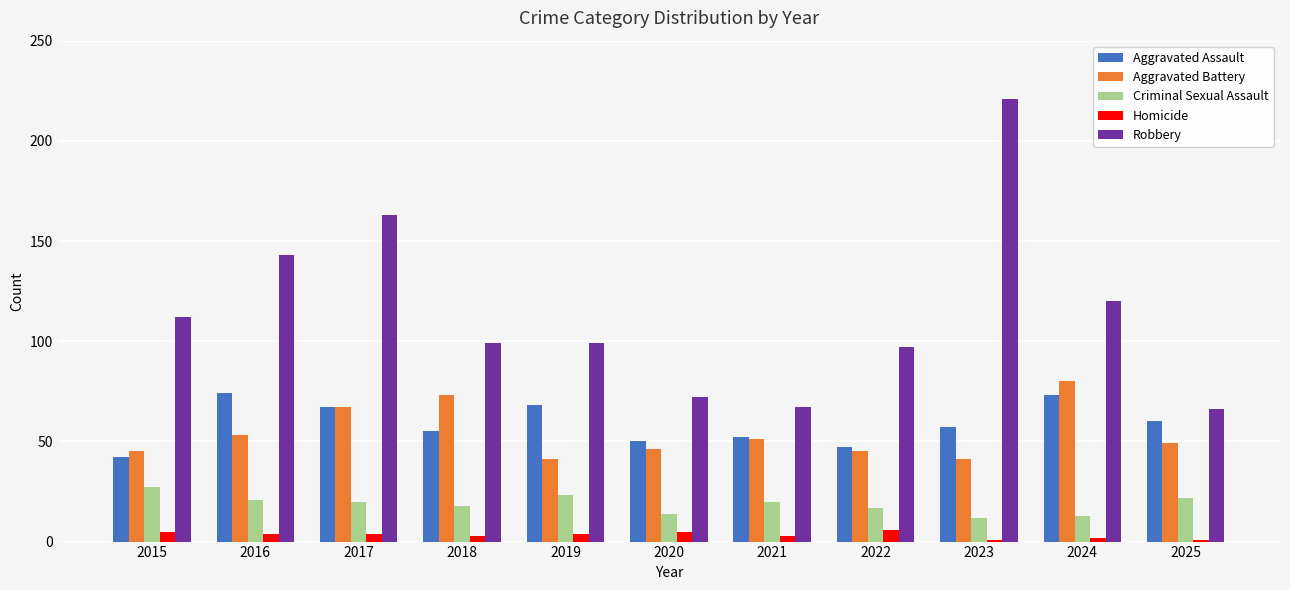

What are all the series names shown in the legend?

Aggravated Assault, Aggravated Battery, Criminal Sexual Assault, Homicide, Robbery